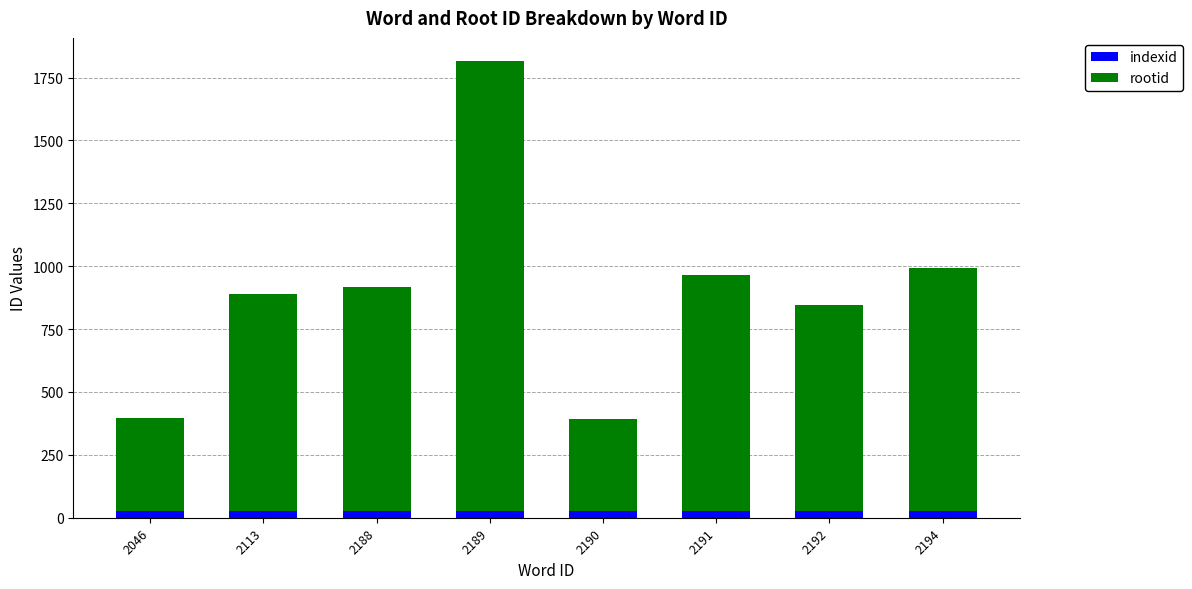

What is the sum of all indexid values?

224